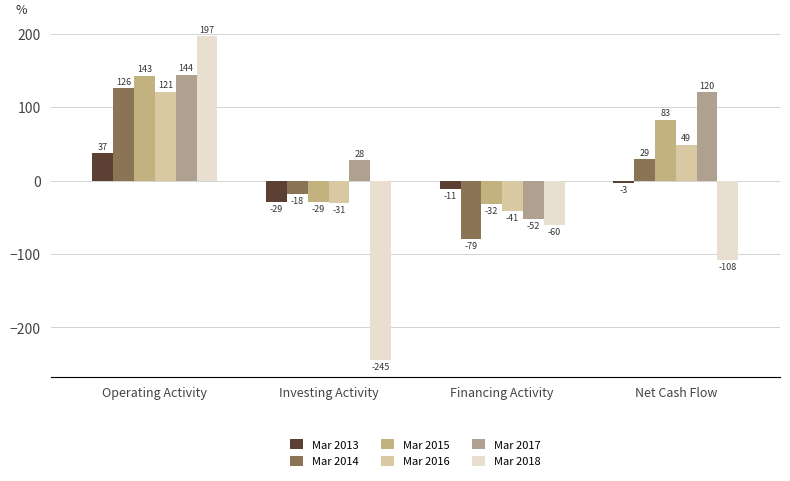

Reading left to right, extract all data points from this chart.

Mar 2013: 37	-29	-11	-3
Mar 2014: 126	-18	-79	29
Mar 2015: 143	-29	-32	83
Mar 2016: 121	-31	-41	49
Mar 2017: 144	28	-52	120
Mar 2018: 197	-245	-60	-108